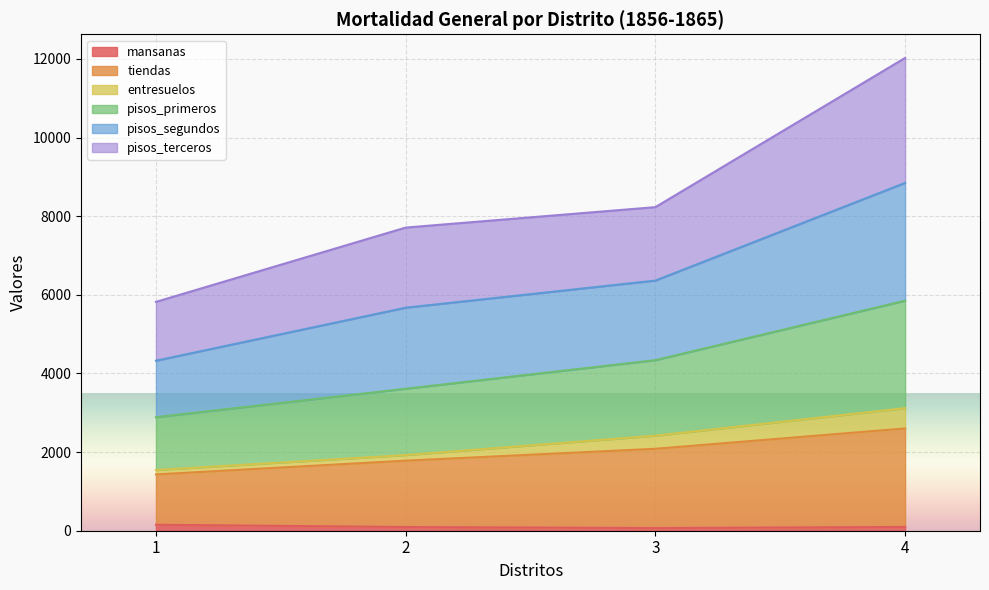

True or false: pisos_segundos and pisos_primeros intersect in this chart.

False